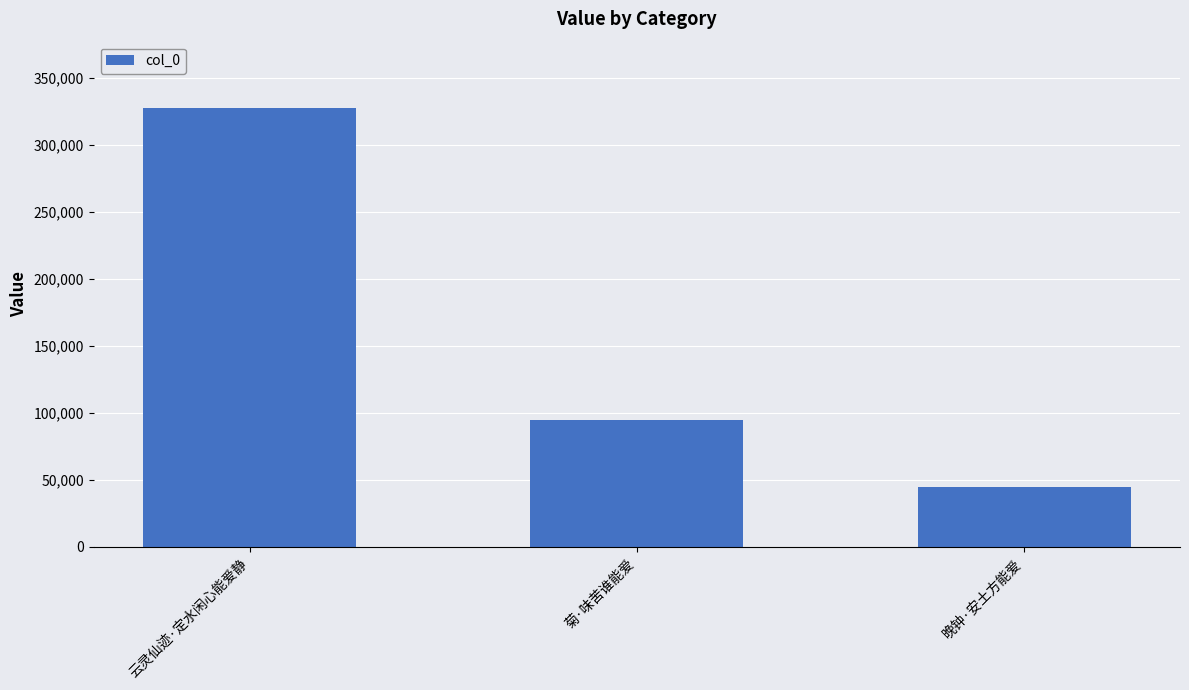

What position from the left is 菊·味苦谁能爱?

2